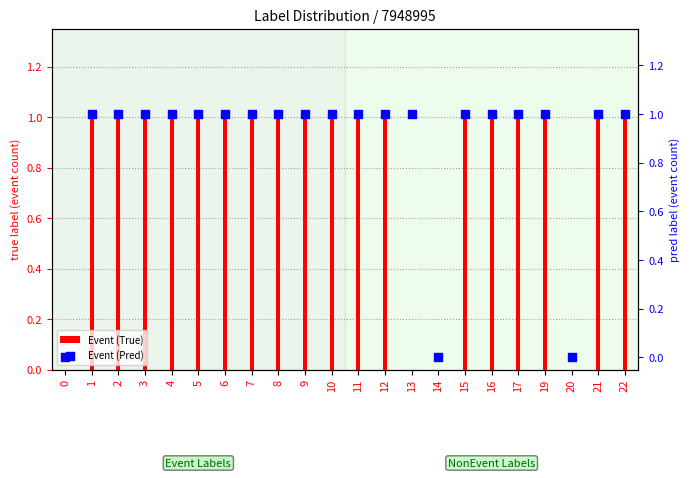

Which series contains the lowest Y value?

Event (True)